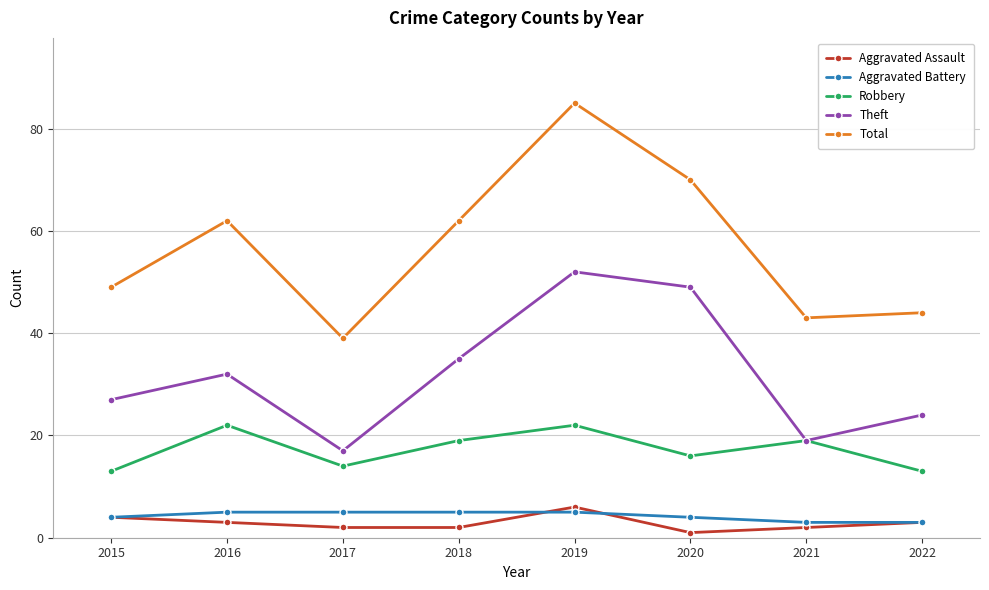

How many interior local valleys does the Robbery series have?

2